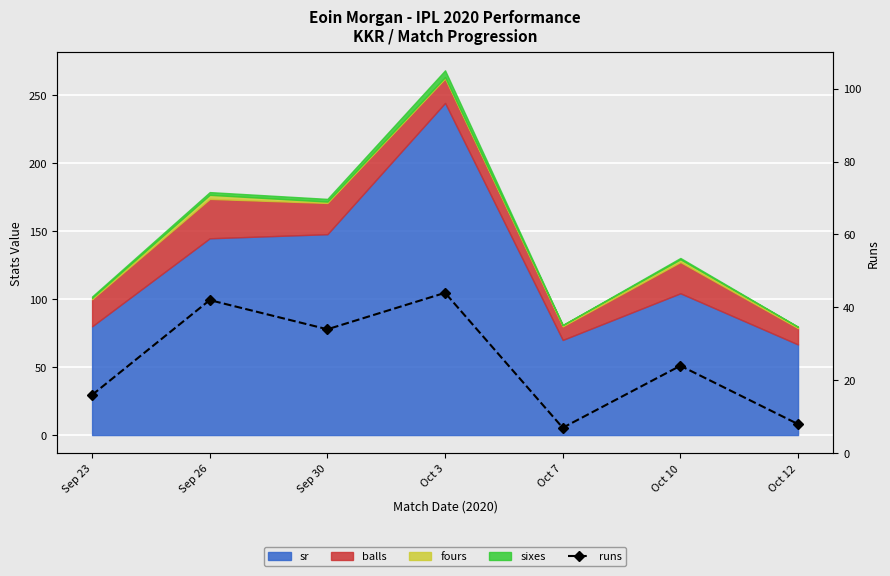

What is the ratio of the value at Oct 10 to the value at Oct 7?

3.4